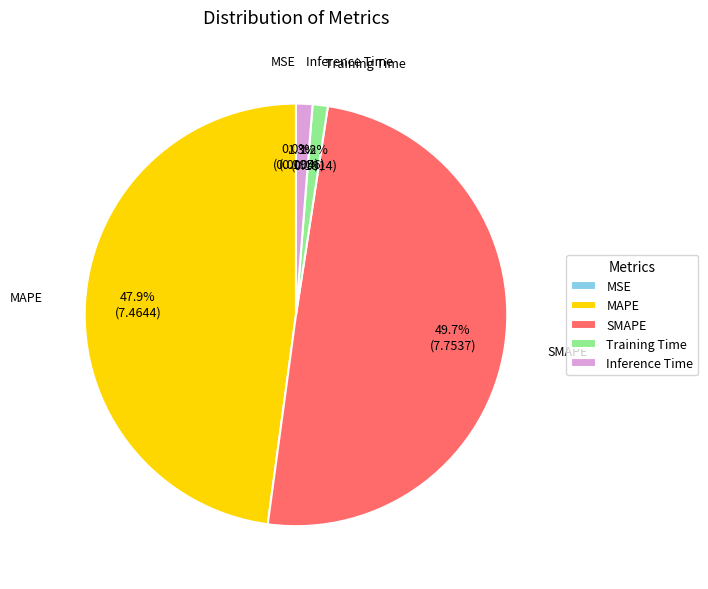

To the nearest percent, what portion does MAPE represent?

48%